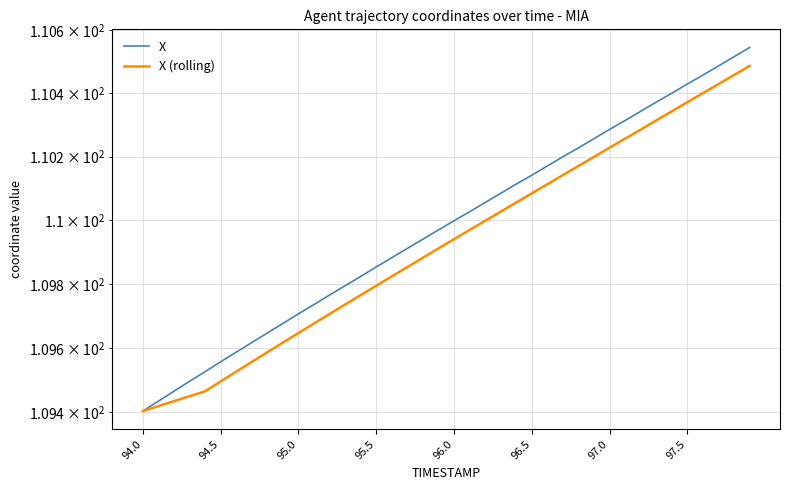

What is the average value of the X series?

110.0